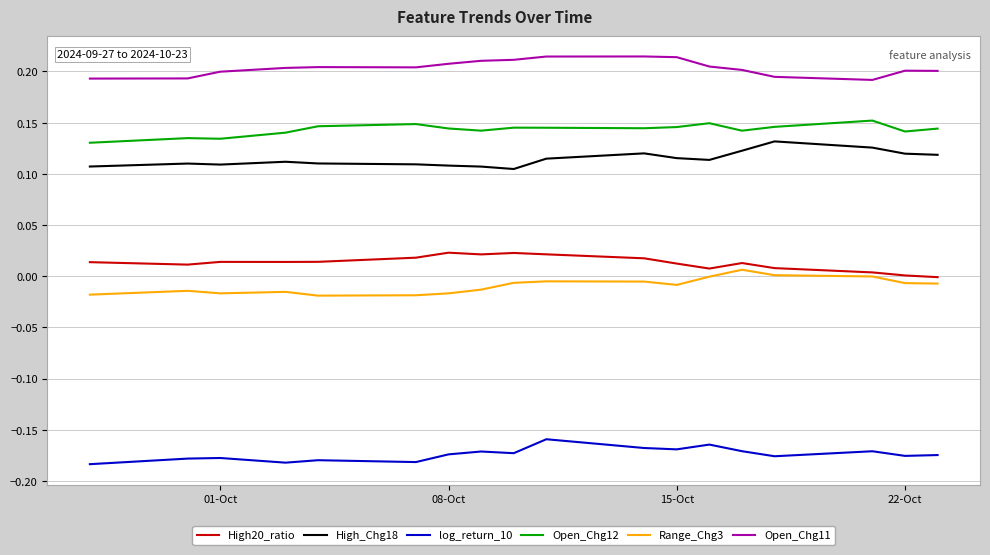

True or false: Open_Chg11 and High20_ratio intersect in this chart.

False